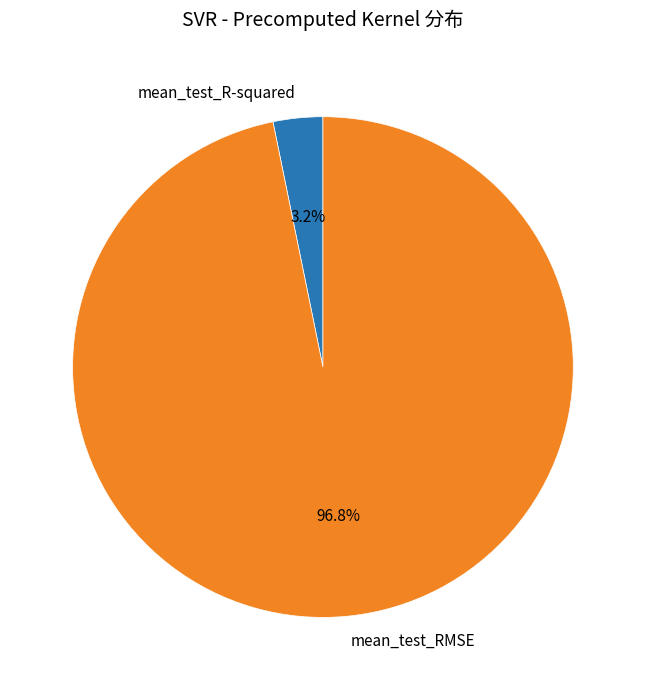

To the nearest percent, what percentage of the pie is mean_test_R-squared?

3%